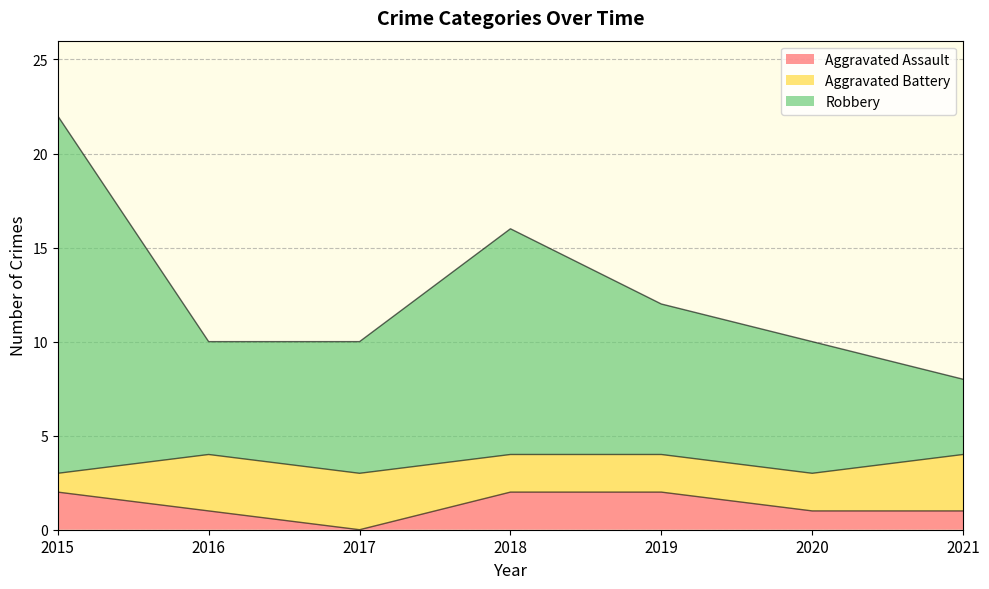

What is the maximum value for Aggravated Assault?

2